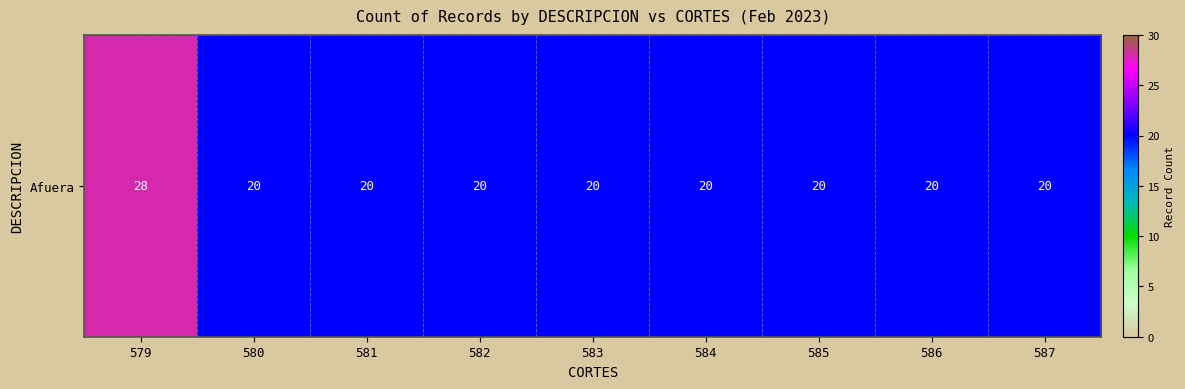

How many distinct data groups are displayed?

1